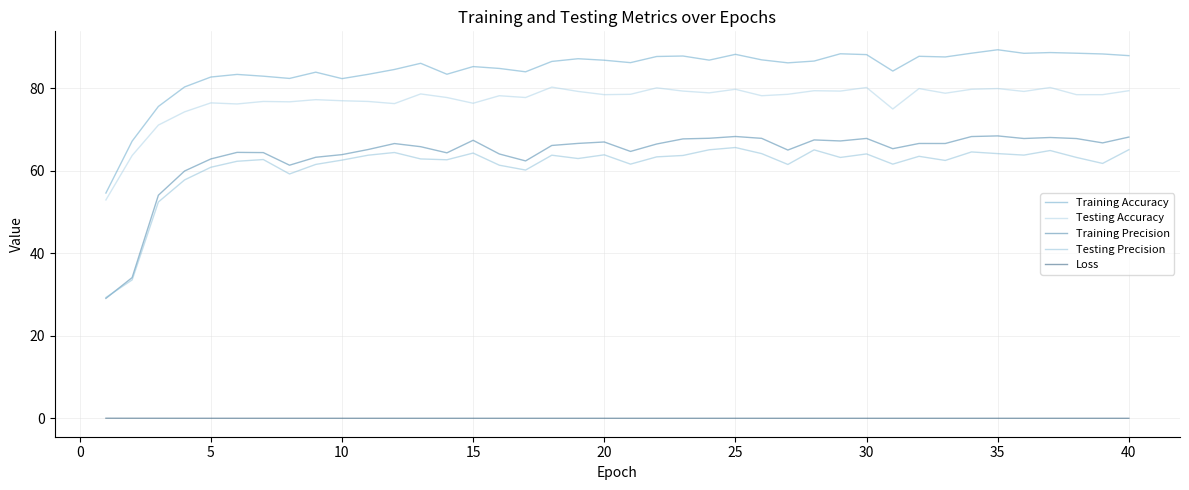

Which series has the largest total across all categories?

Training Accuracy